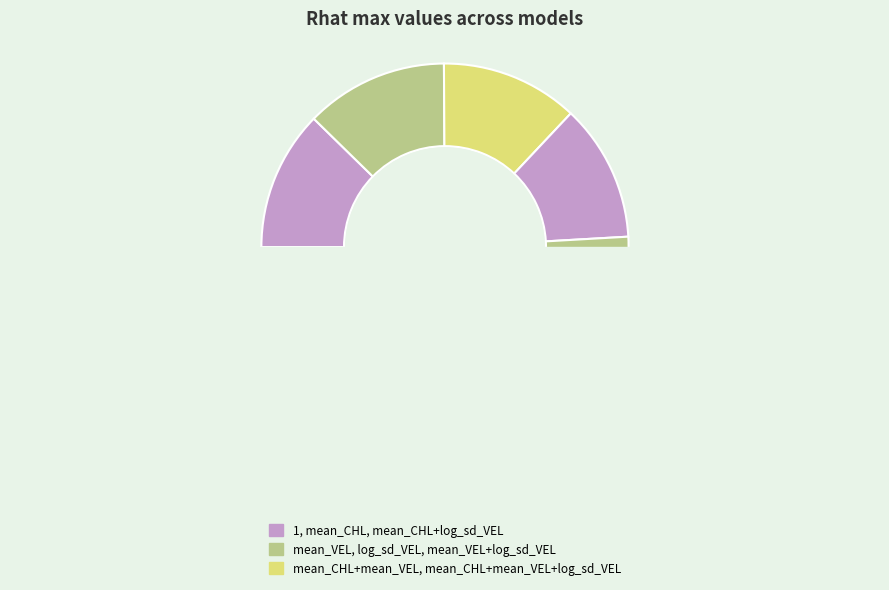

Does log_sd_VEL account for over 50% of the chart?

No